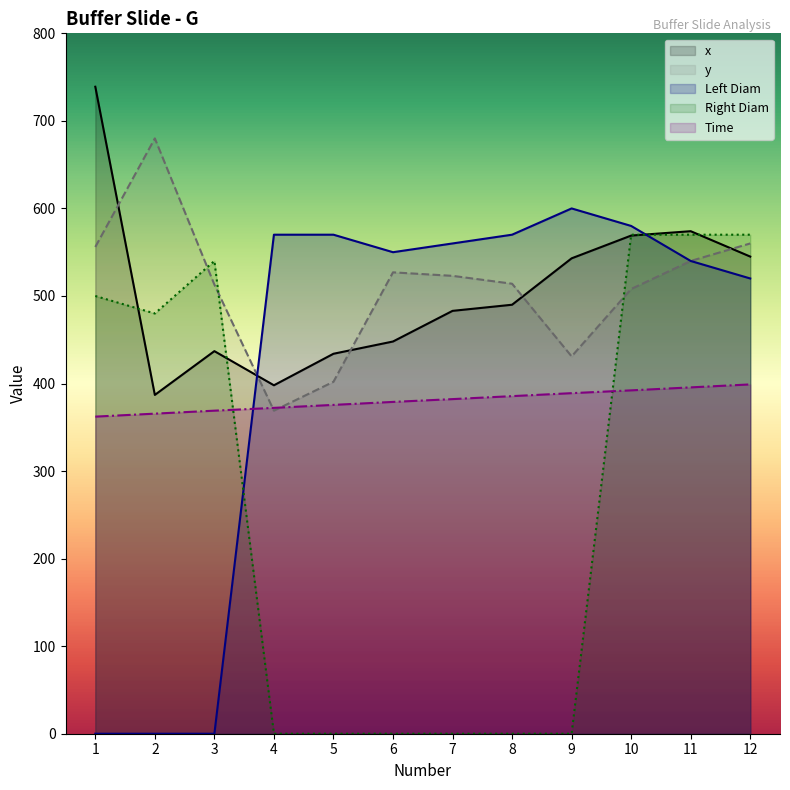

The value of x at 6 is 744.8. True or false?

False